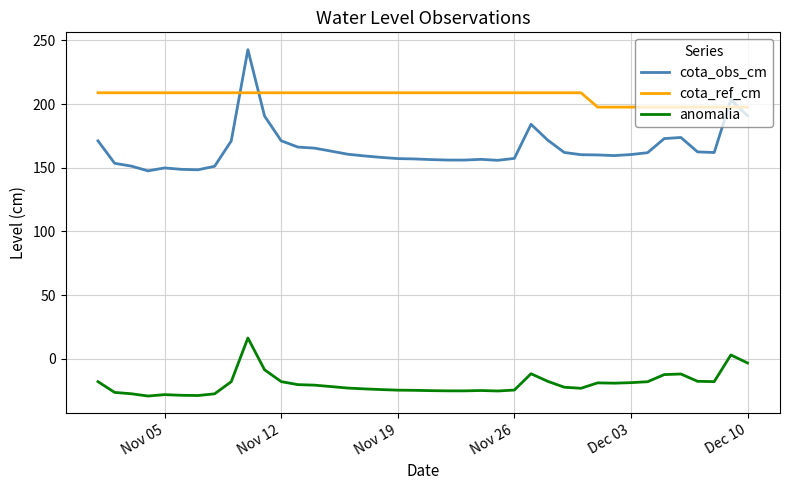

Which series has the widest spread of values?

cota_obs_cm